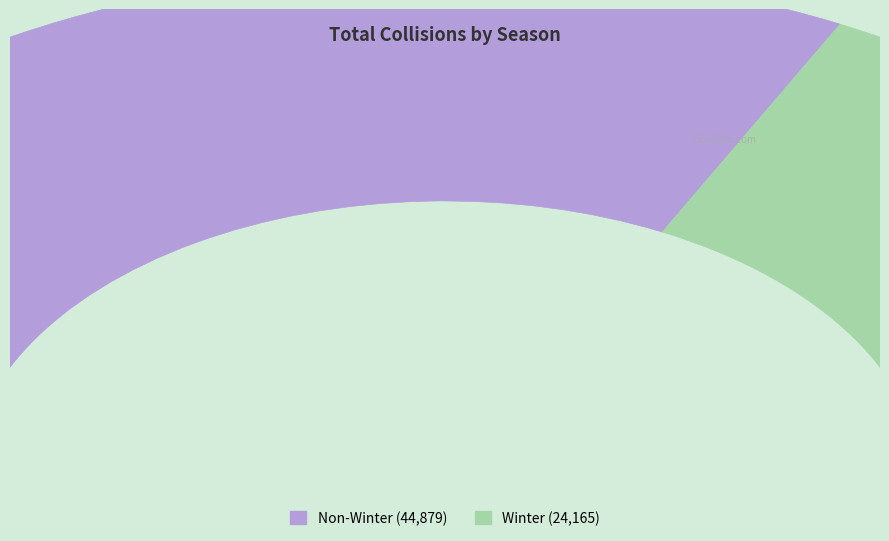

To the nearest percent, what is the combined percentage of Non-Winter and Winter?

100%